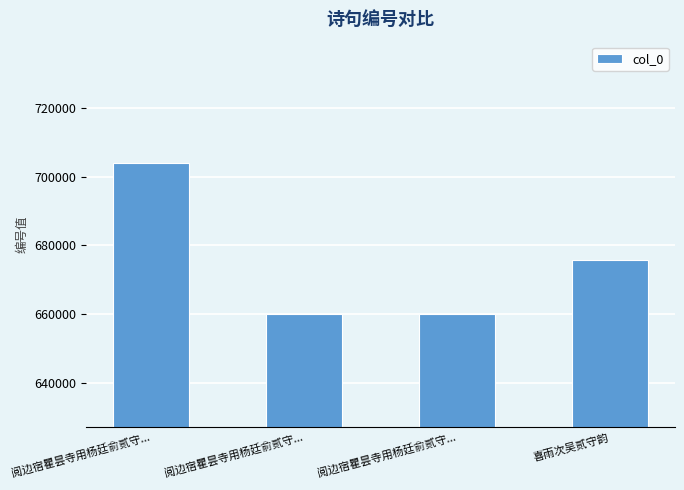

List the labels in order of value, largest first.

阅边宿瞿昙寺用杨廷俞贰守..., 喜雨次吴贰守韵, 阅边宿瞿昙寺用杨廷俞贰守..., 阅边宿瞿昙寺用杨廷俞贰守...